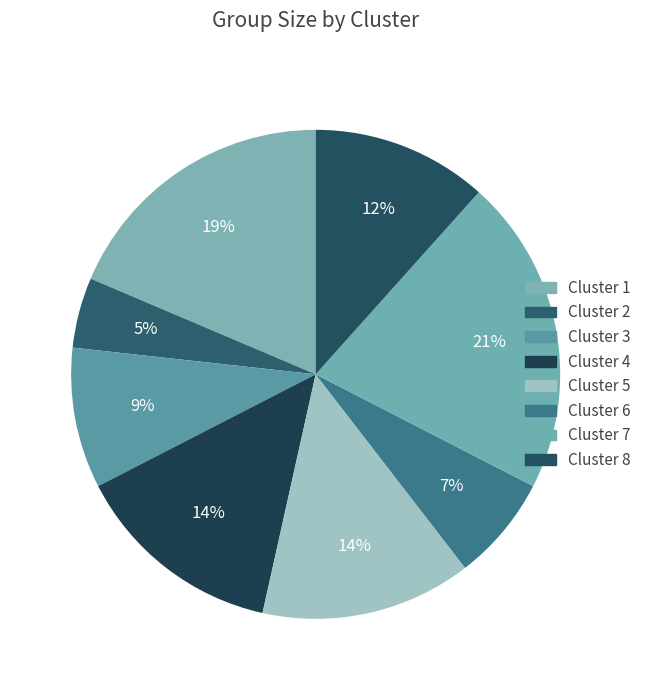

Rank the categories by value from lowest to highest.

cluster_2, cluster_6, cluster_3, cluster_8, cluster_4, cluster_5, cluster_1, cluster_7